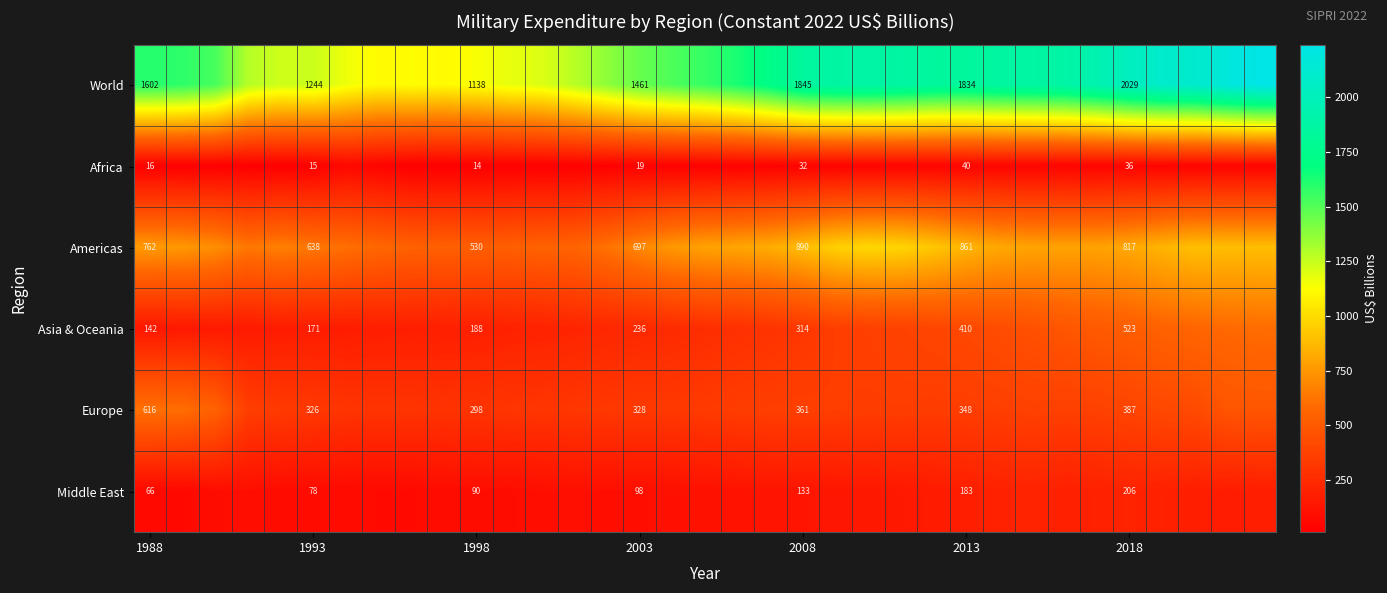

Rank the series at 2003 from lowest to highest value.

Africa, Middle East, Asia & Oceania, Europe, Americas, World